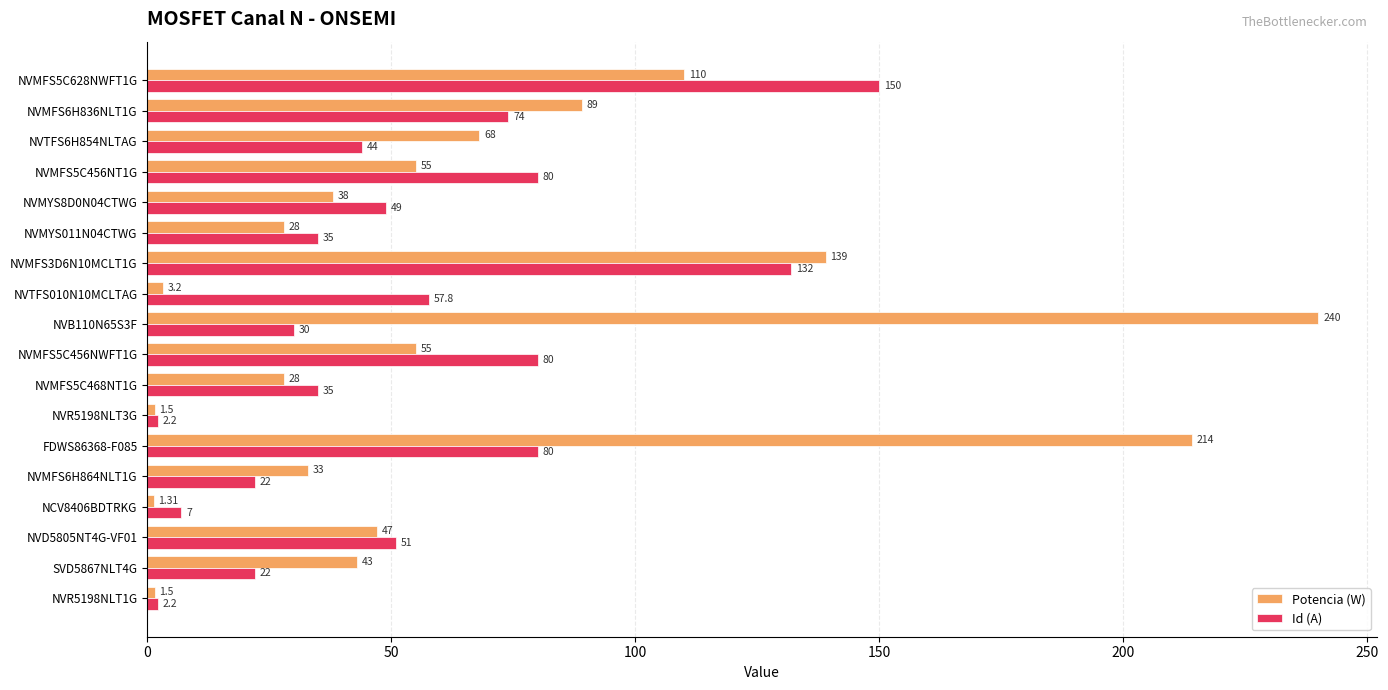

What is the total value across all series at NVMFS5C628NWFT1G?

260.0